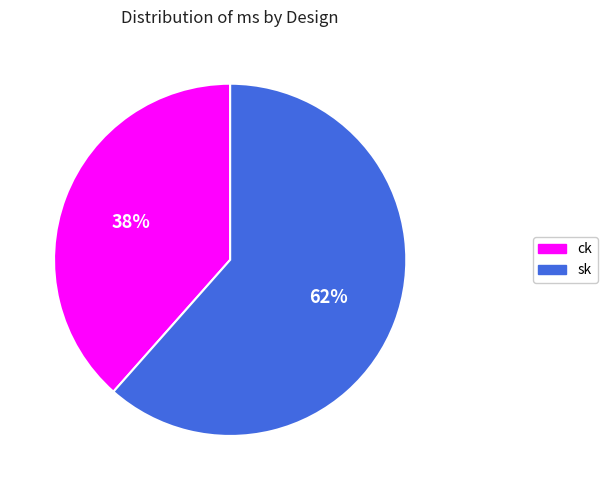

To the nearest percent, what is the average slice percentage?

50%